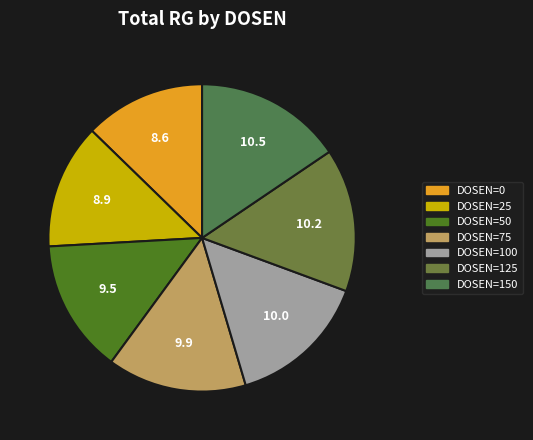

How many slices are in this pie chart?

7